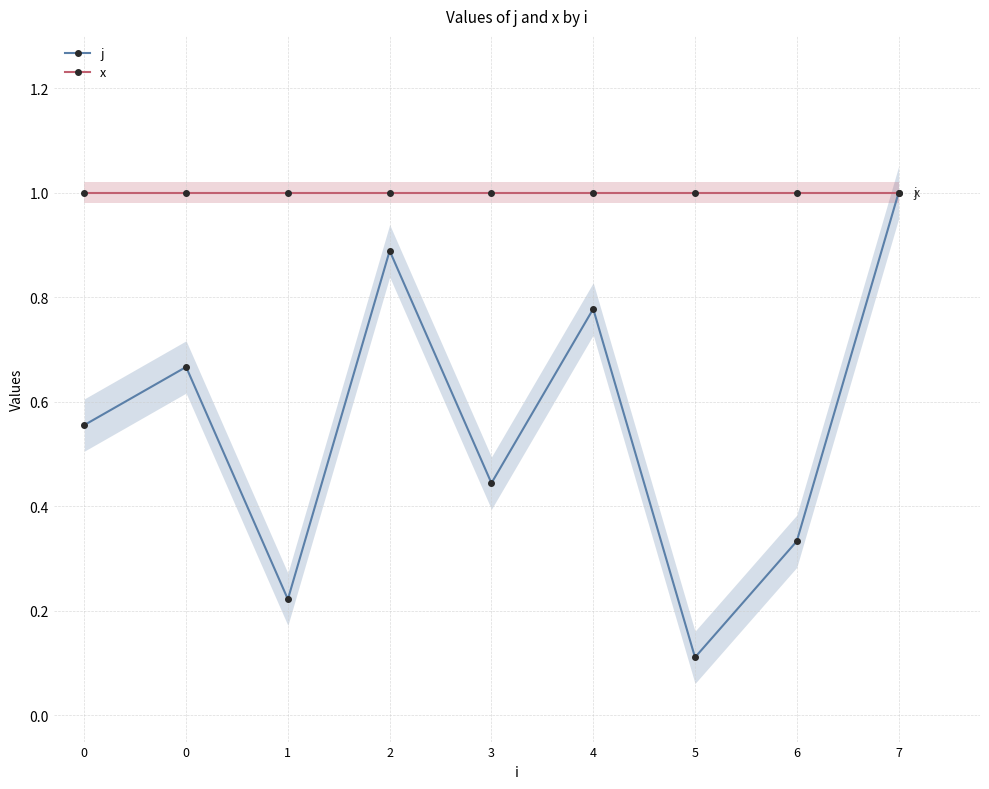

How many j values are between 0 and 1?

9